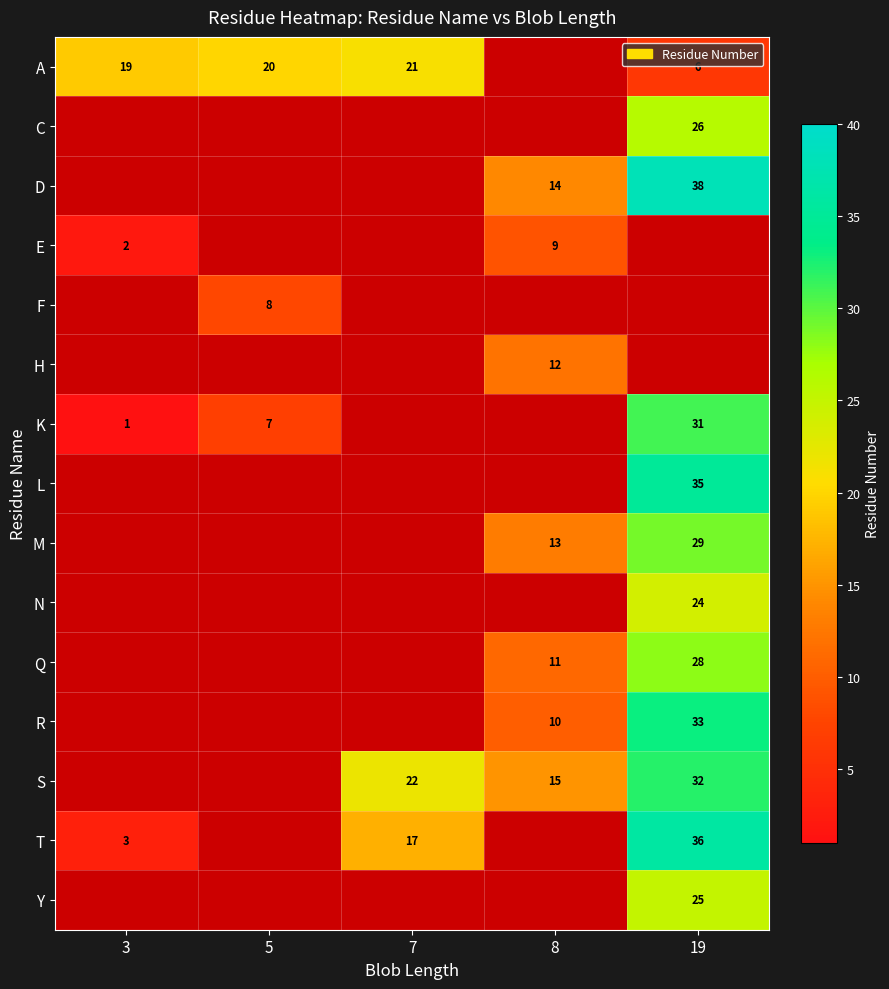

The Q series shows 28 at 19. True or false?

True